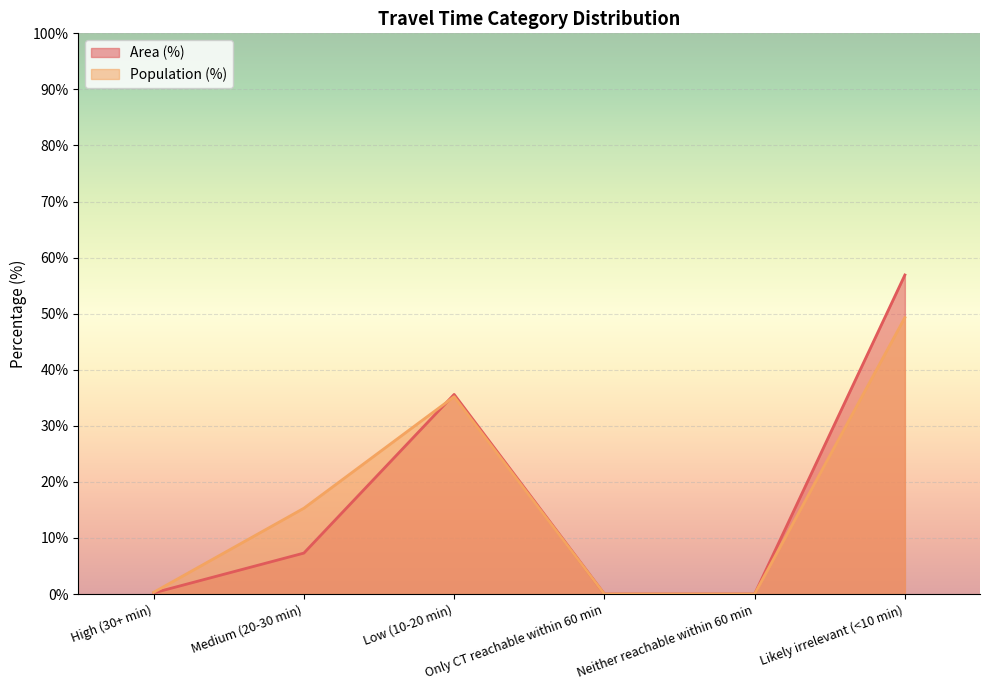

What is the sum of all Population (%) values?

100.1